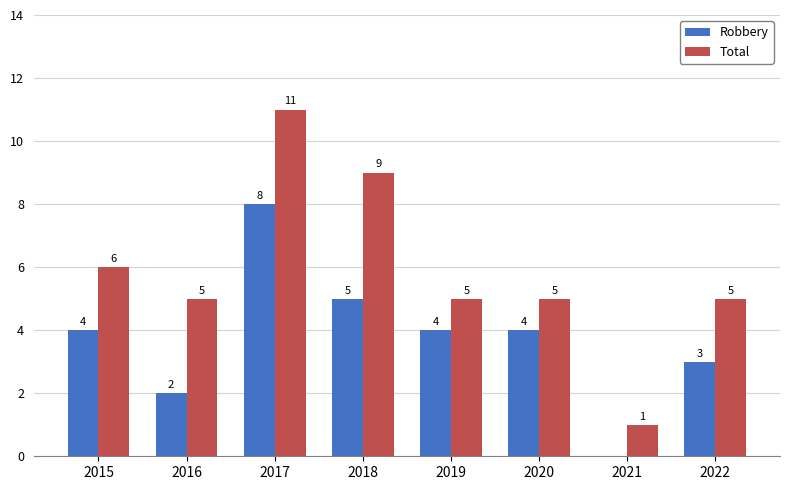

What is the sum of the Total values at 2016 and 2018?

14